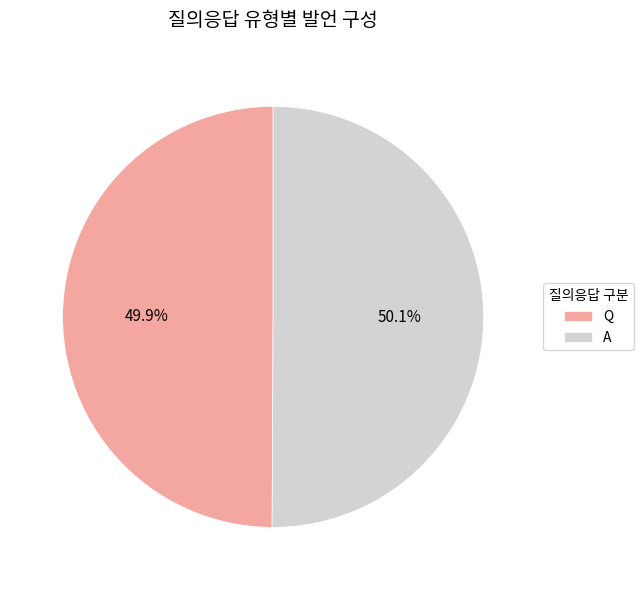

Is there a majority slice in this chart?

Yes